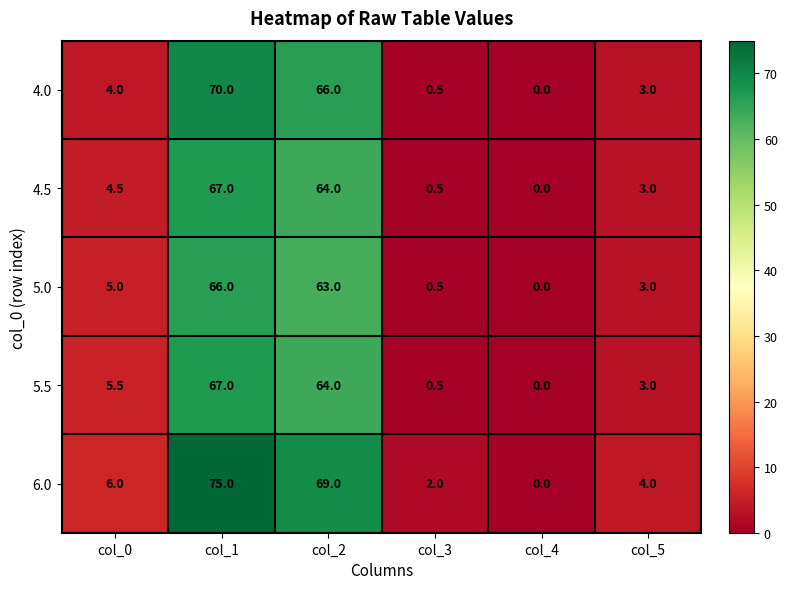

Which series changed the most between col_4 and col_5?

6.0